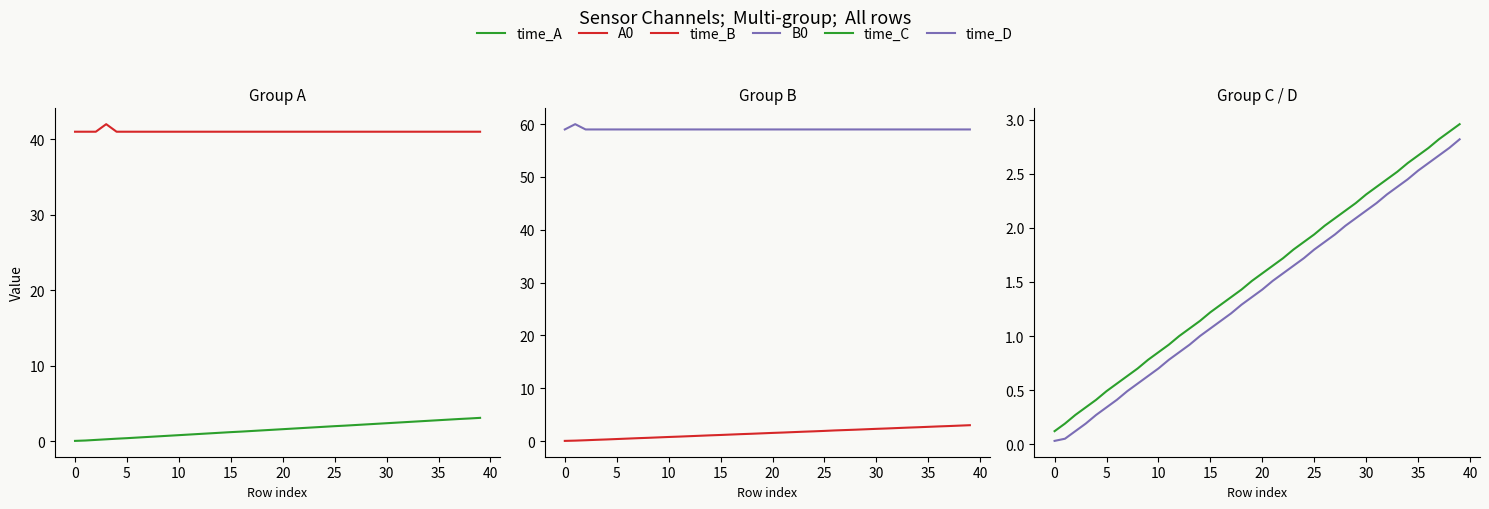

True or false: time_B and B0 intersect in this chart.

False